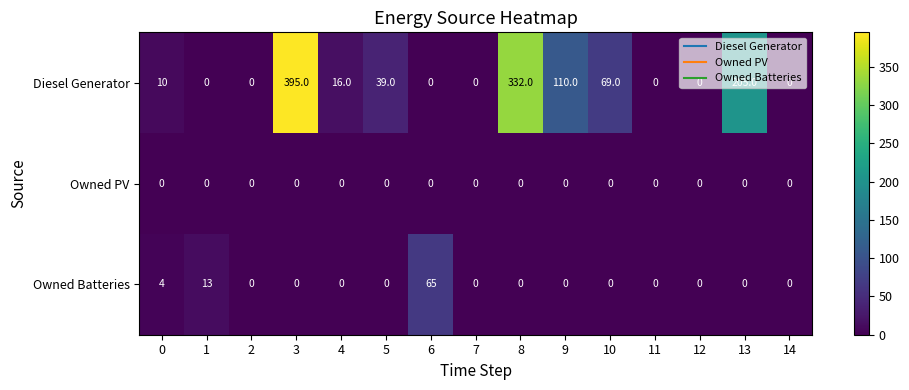

What is the difference between the second highest and minimum values in the Diesel Generator series?

332